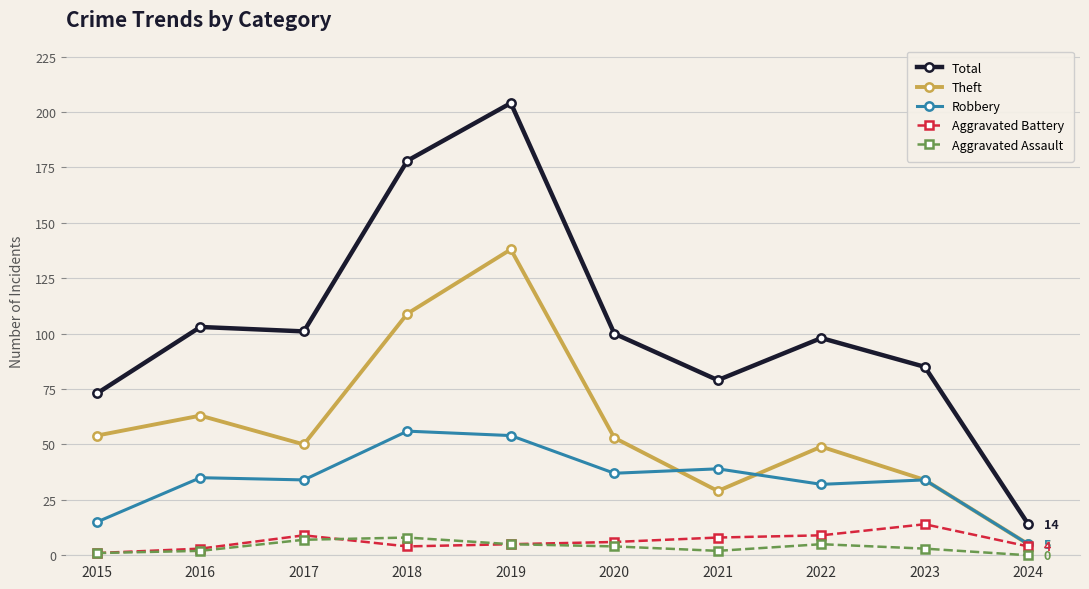

In Theft, how many points are lower than both neighbors (excluding endpoints)?

2